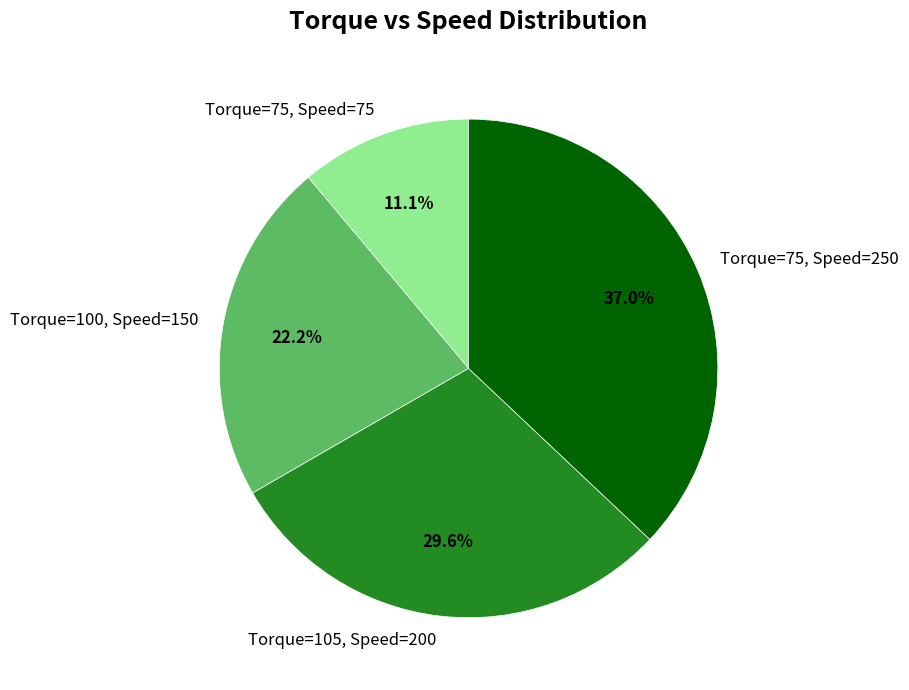

What is the ratio of the value at Torque=105, Speed=200 to the value at Torque=75, Speed=75?

2.7